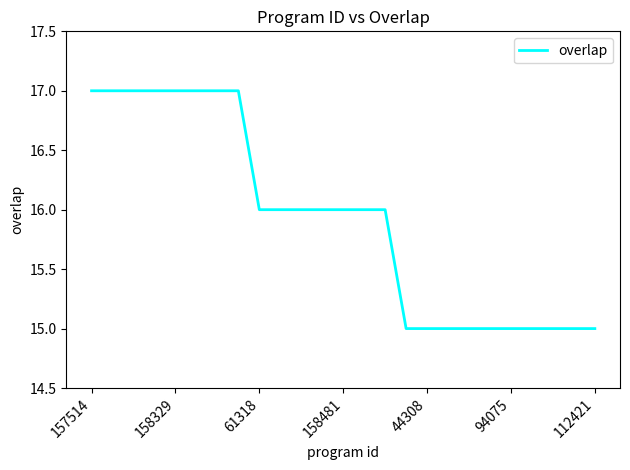

What is the minimum value shown in the chart?

15